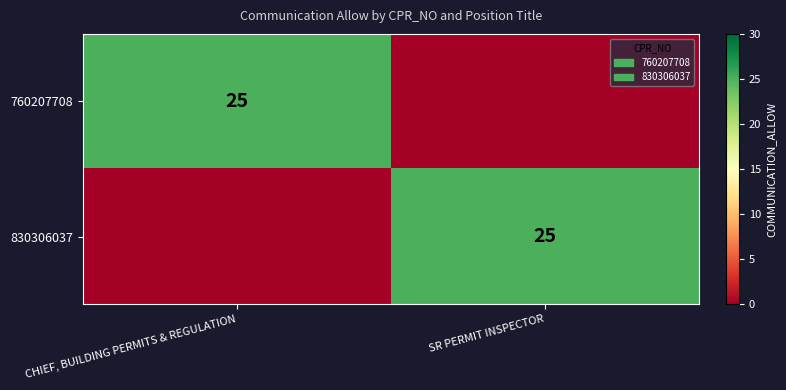

True or false: 760207708 has a value of -10 at SR PERMIT INSPECTOR.

False